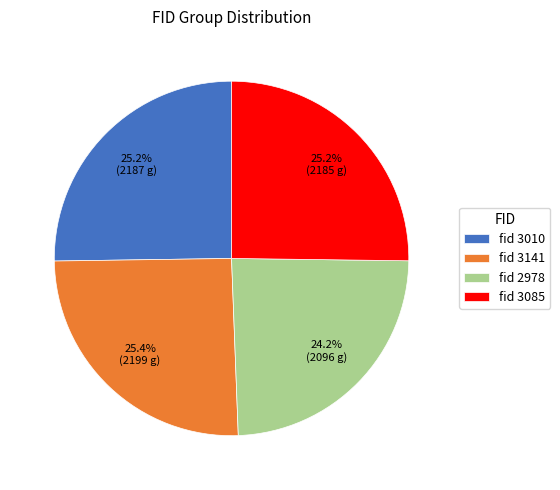

How many slices are in this pie chart?

4